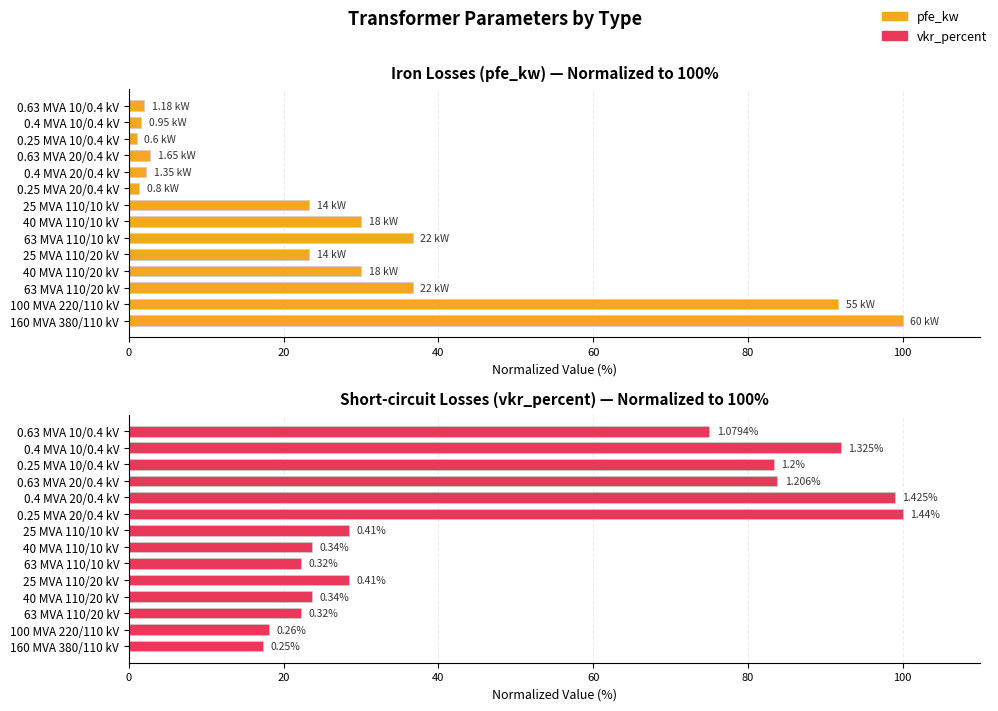

Which series has the largest total across all categories?

vkr_percent (normalized %)